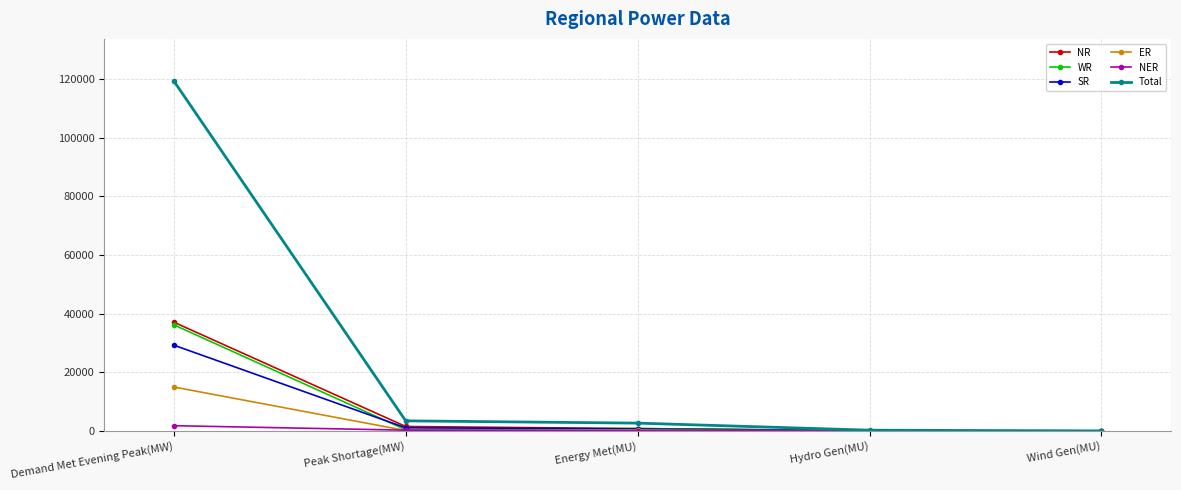

What is the value of the SR point at the 4th from the left?

83